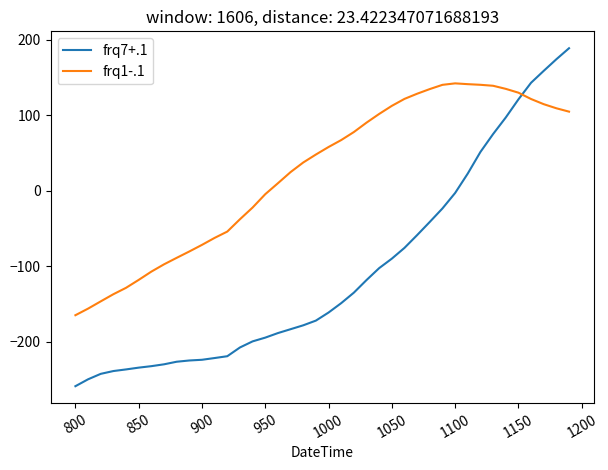

What is the maximum value for frq1-.1?

142.4